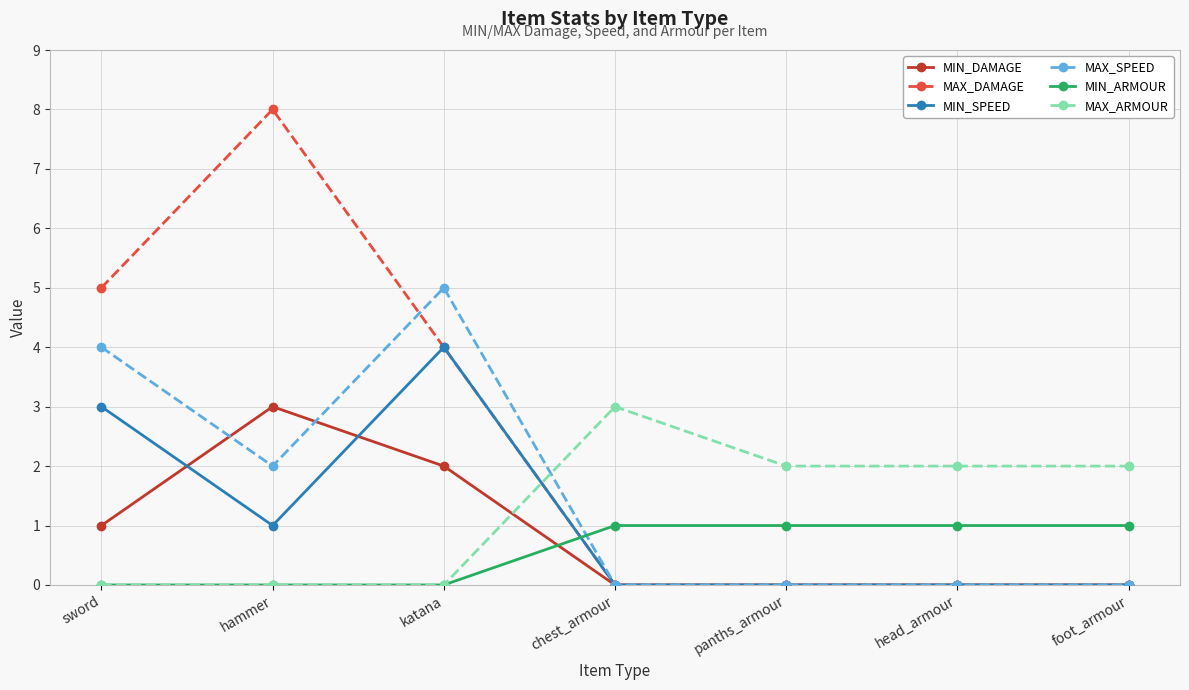

Which series has the largest range (max minus min)?

MAX_DAMAGE